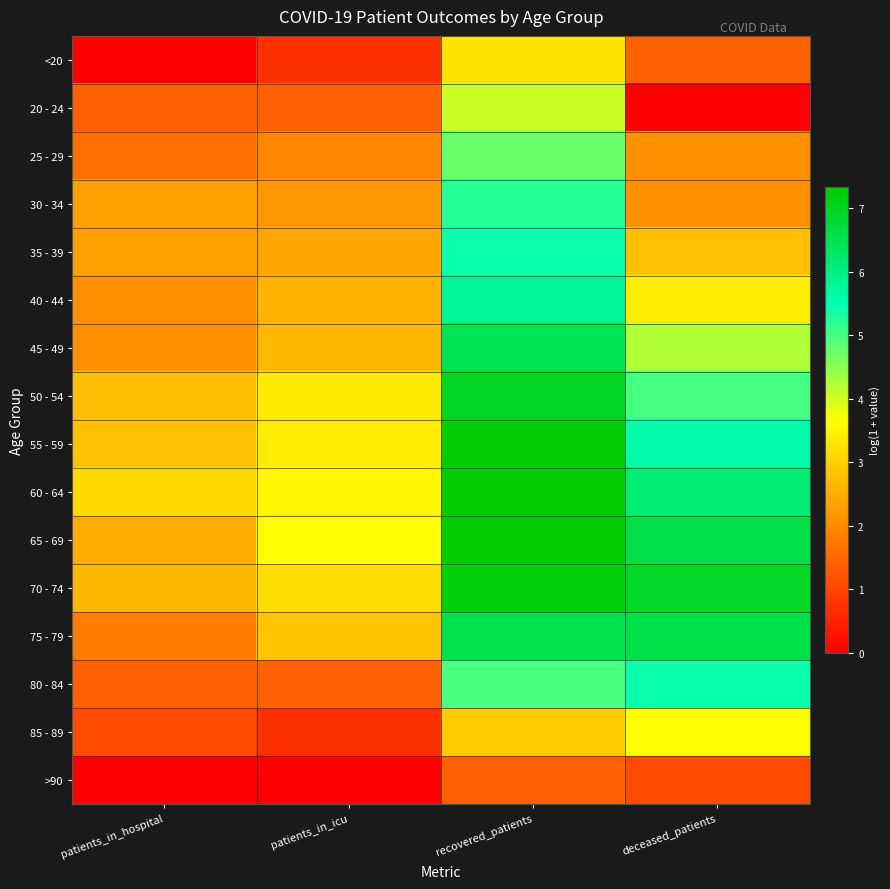

What is the maximum value shown in the chart?

7.3